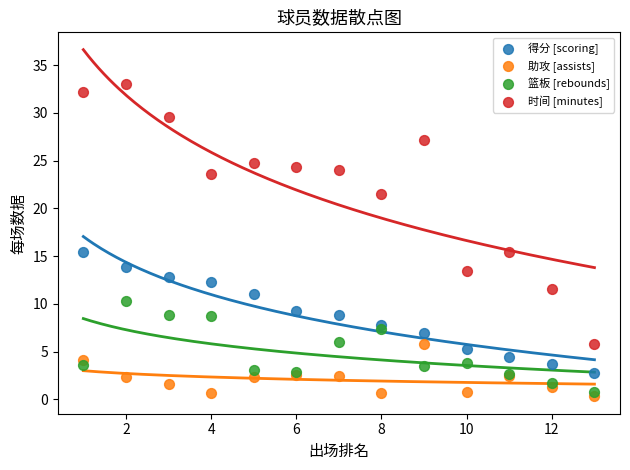

Which series contains the highest Y value?

时间 [minutes]